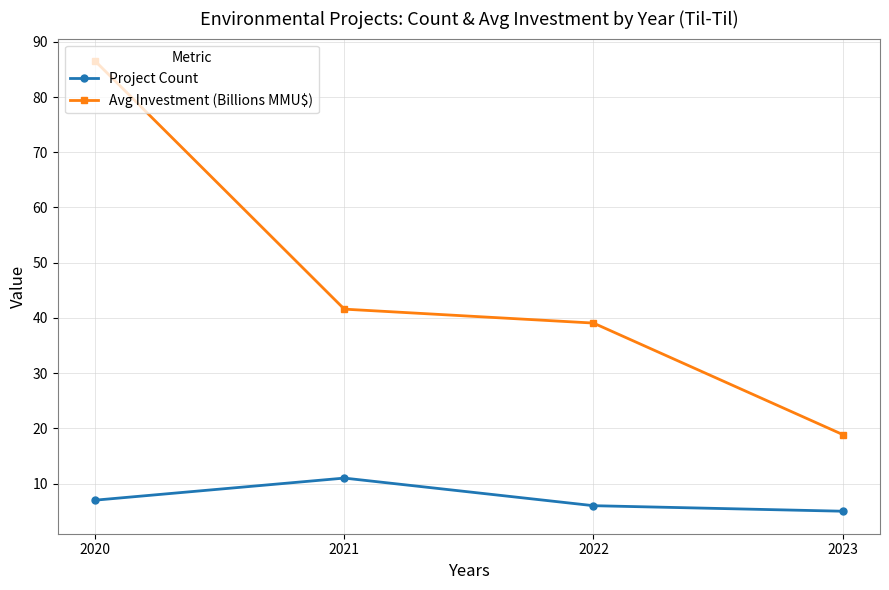

What is the maximum value for Avg Investment (Billions MMU$)?

86.5